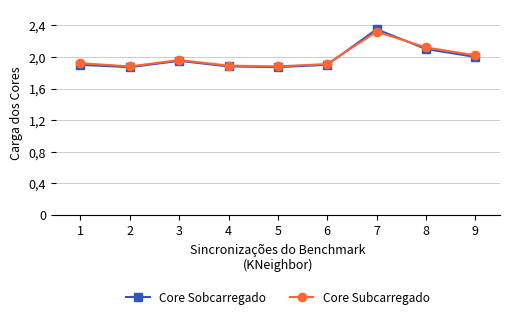

What are all the series names shown in the legend?

Core Sobcarregado, Core Subcarregado